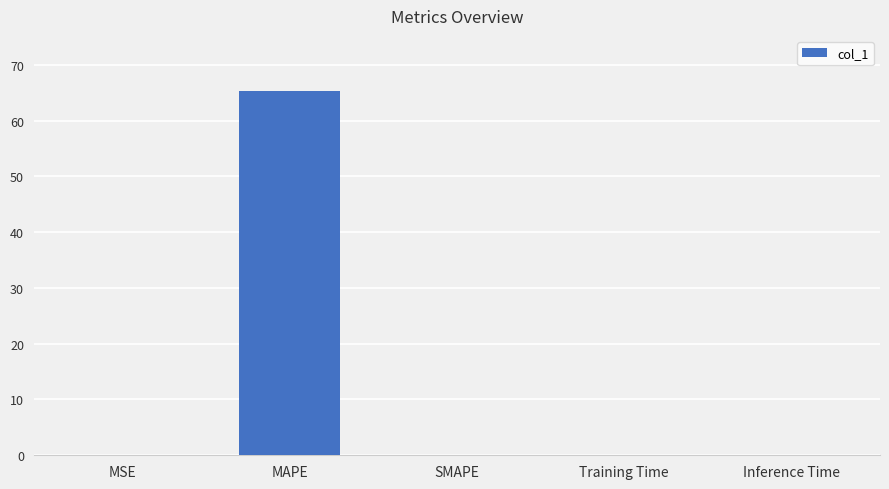

What is the sum of all values?

65.4